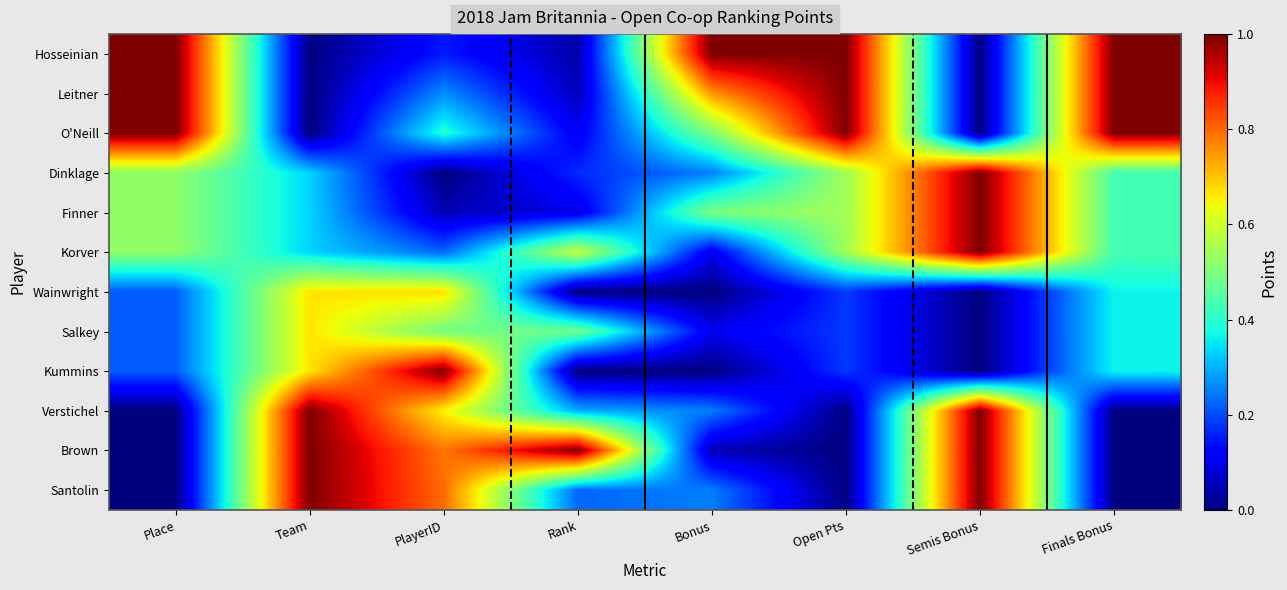

What is the spread (max minus min) of values at Open Pts?

1.0